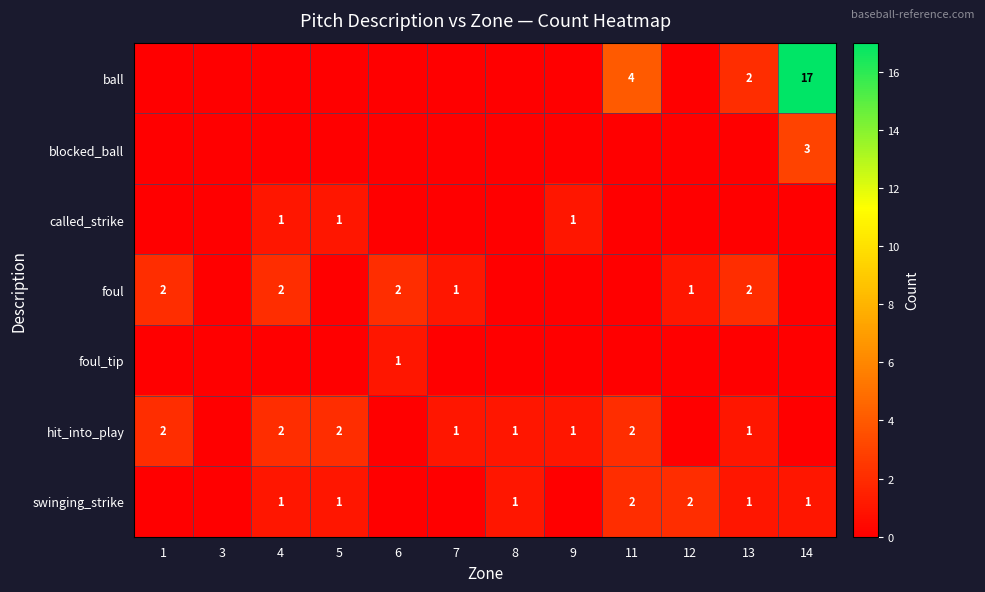

True or false: foul has a value of 3 at 6.

False